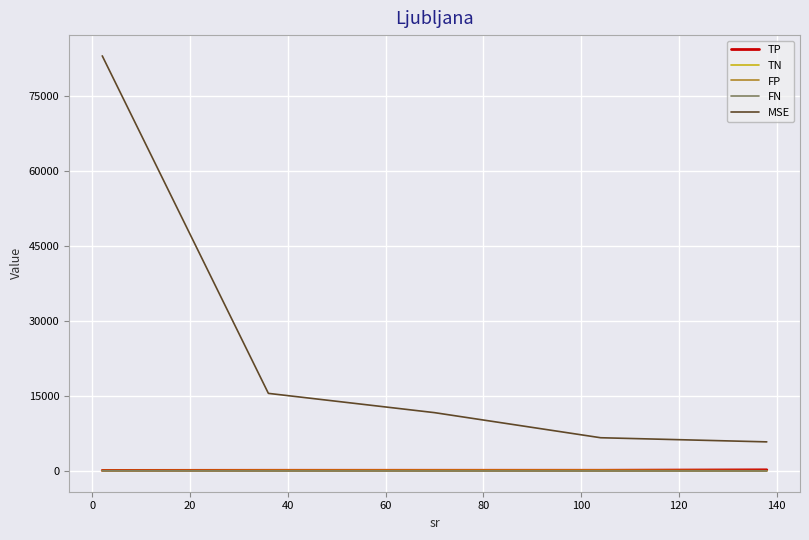

Which series has the largest total across all categories?

MSE